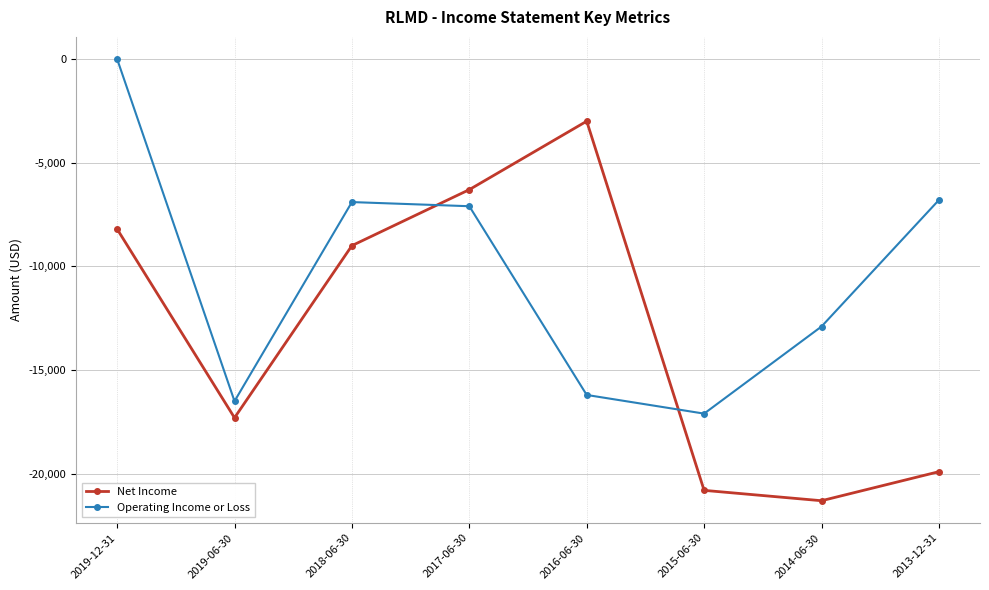

Which category has the highest value across all series?

2019-12-31